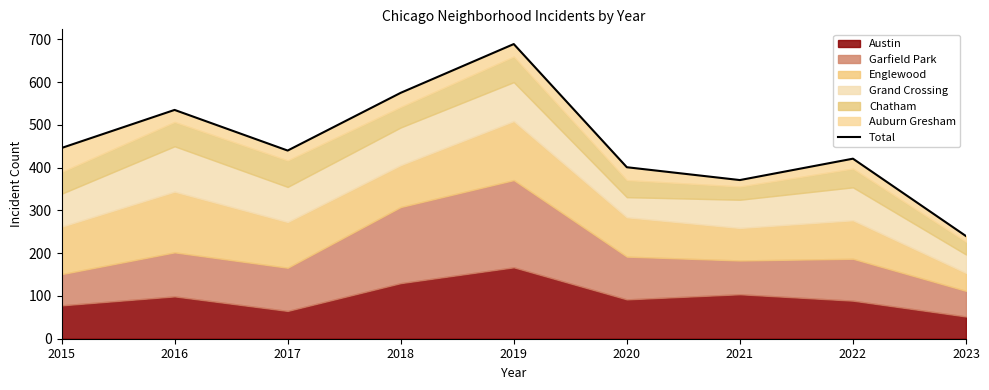

How many points are lower than both their immediate neighbors (excluding endpoints)?

2